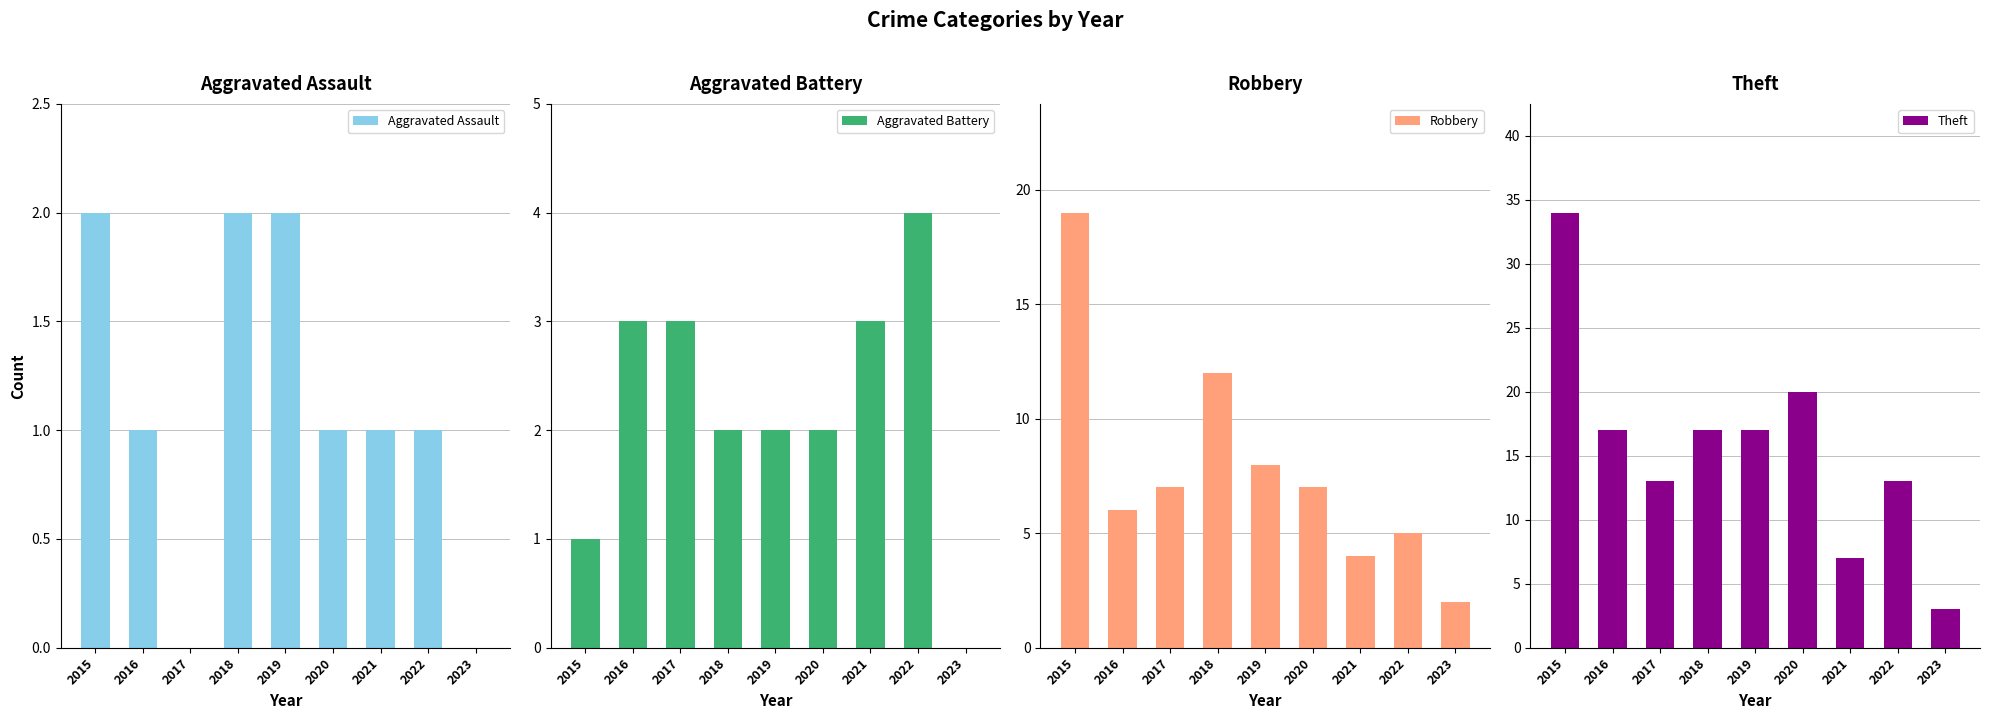

Is it true that Aggravated Battery equals 1 at 2016?

False